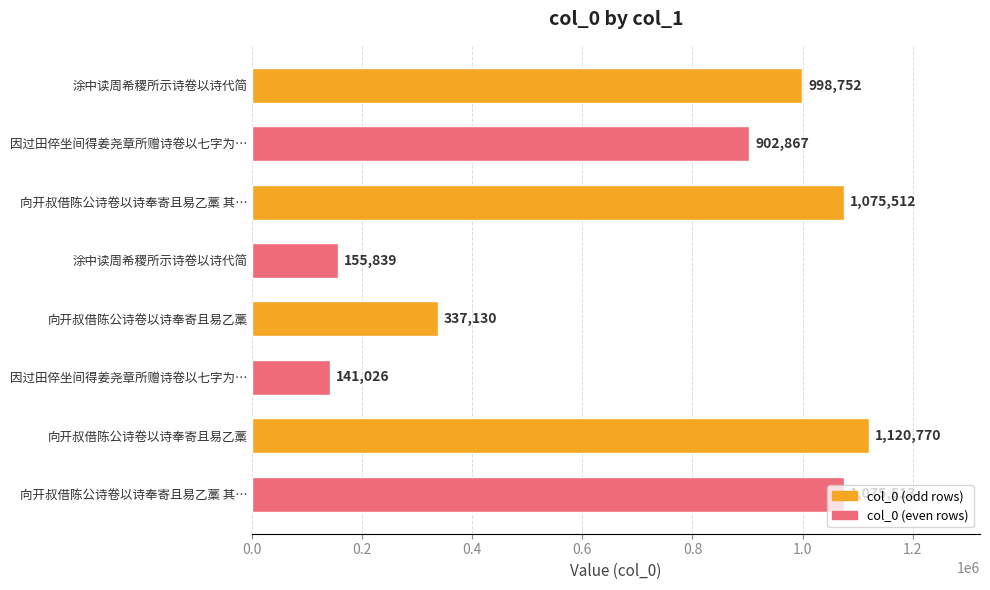

What is the average value?

725926